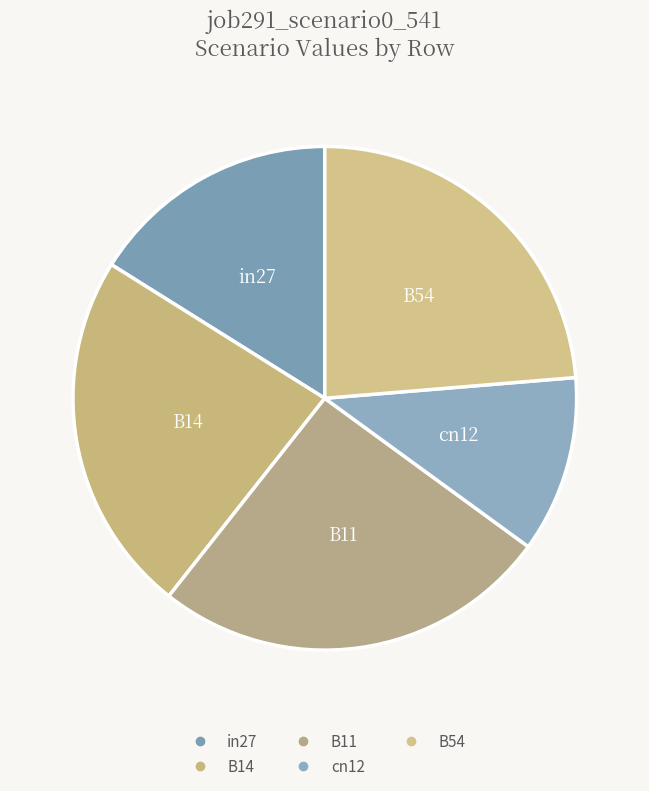

What is the largest slice in the pie chart?

B11